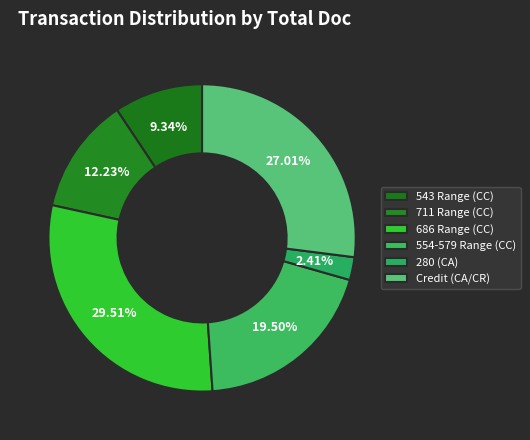

Count the number of slices in the pie.

6